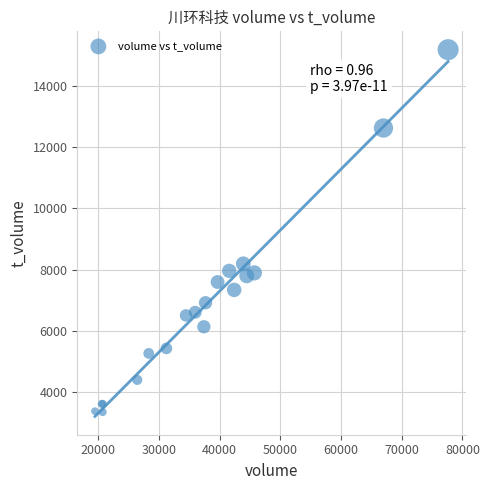

What Y value in the scatter plot is closest to 9266?

8190